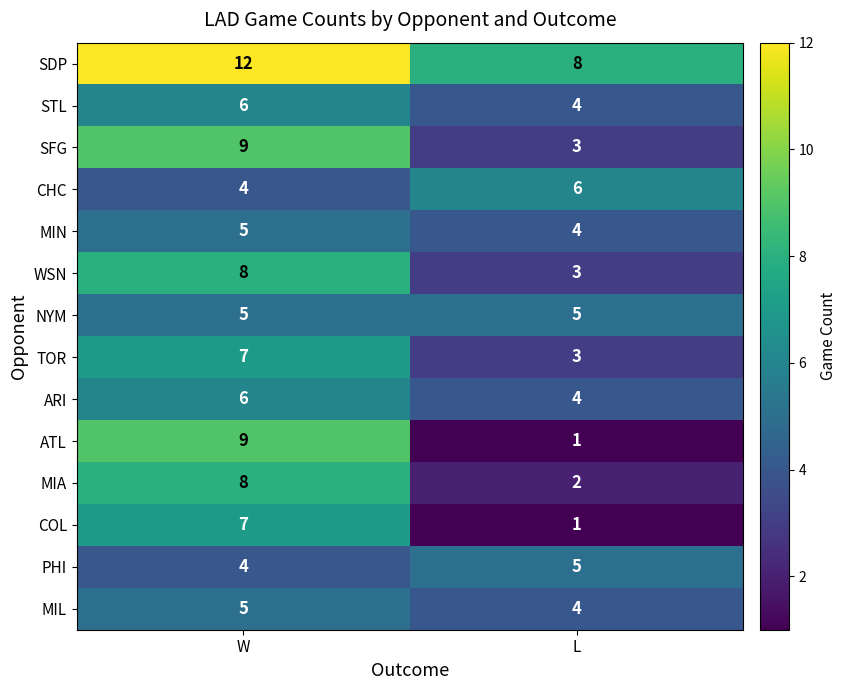

What value does the MIL series have at W?

5